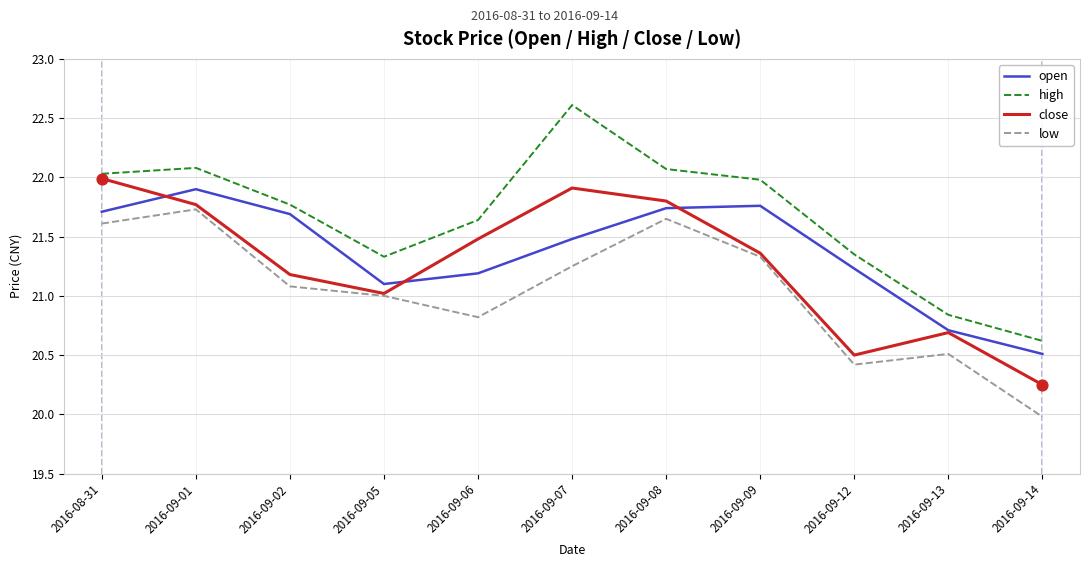

At how many categories does at least one series exceed 21?

9